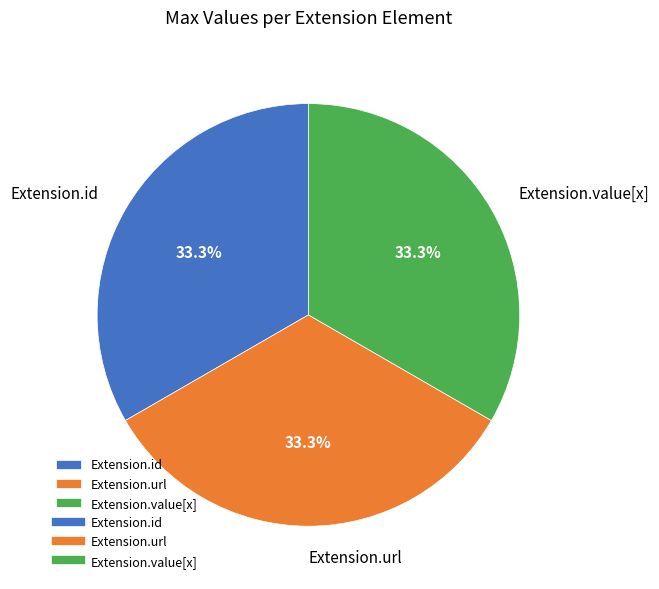

What portion of the pie excludes Extension.id?

66.7%